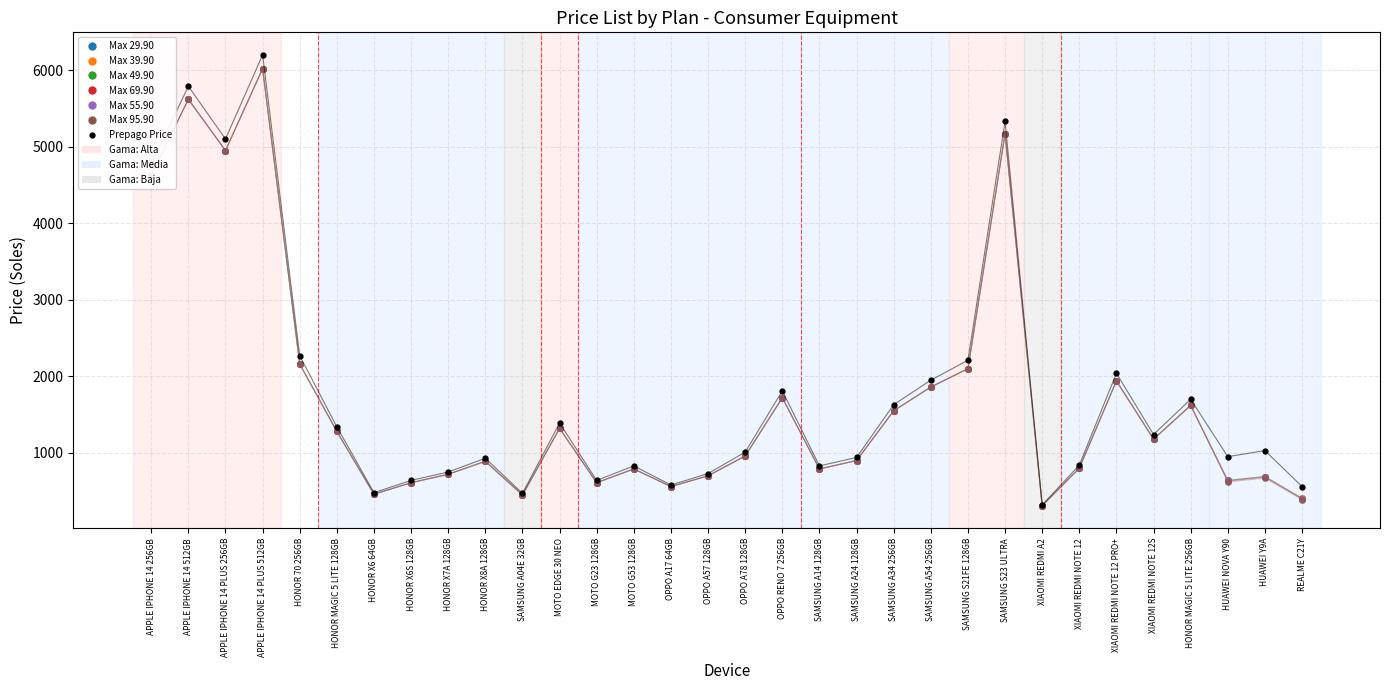

What is the value of the Max 69.90 point at the 32nd from the left?

399